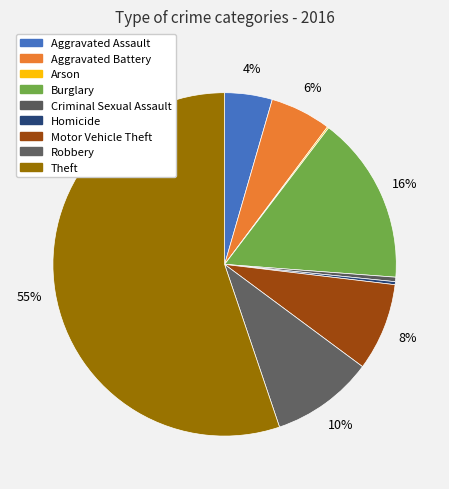

The Aggravated Assault slice represents 4% of the pie. True or false?

True